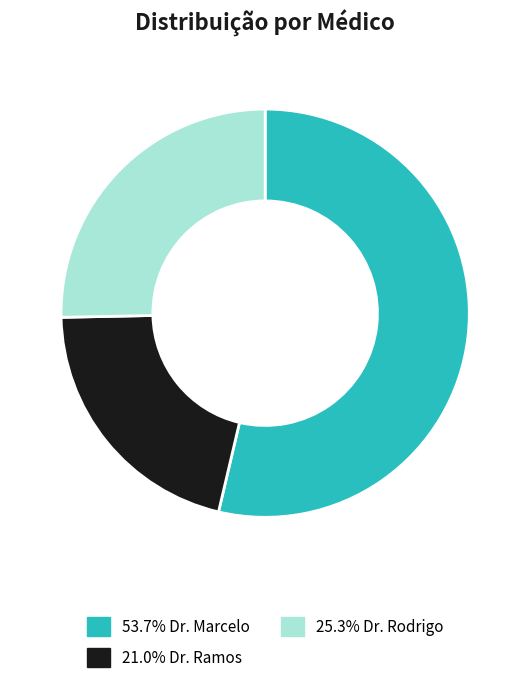

Does 53.7% Dr. Marcelo account for over 50% of the chart?

Yes